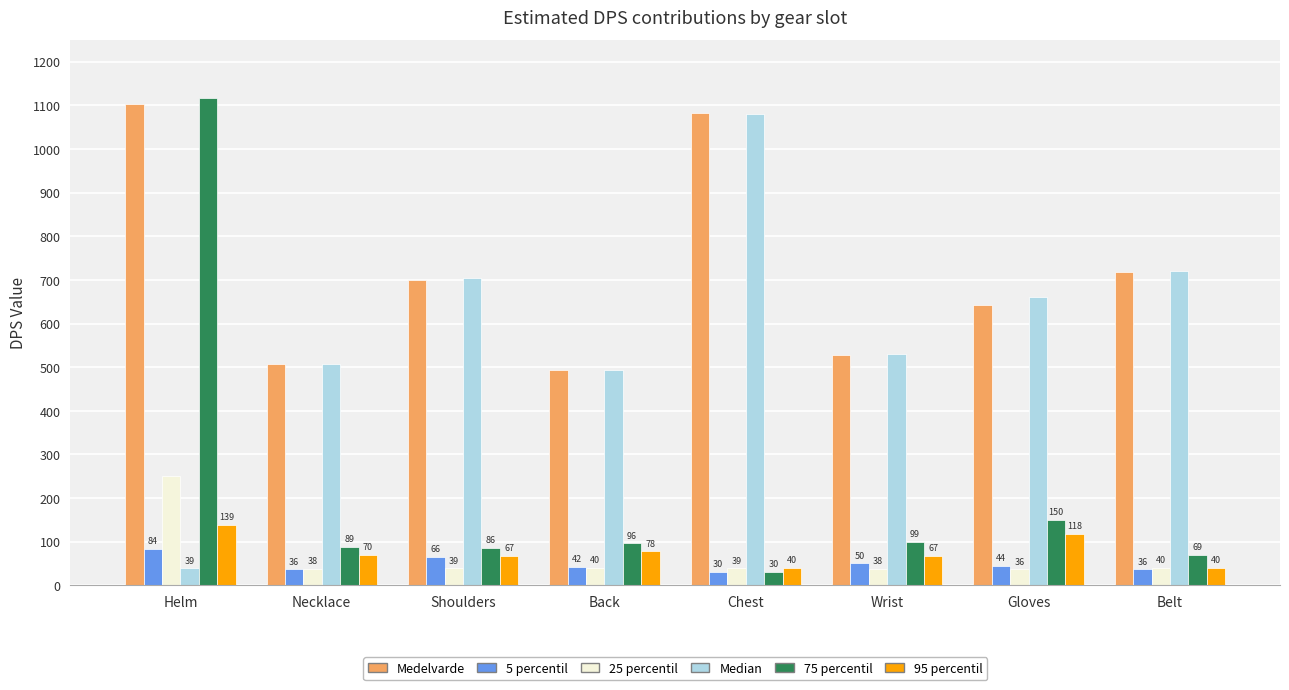

At how many categories does at least one series exceed 342?

8